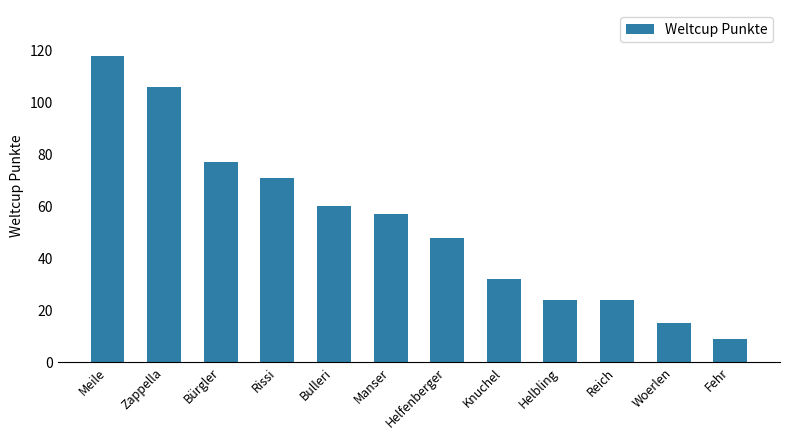

What is the minimum value shown in the chart?

9